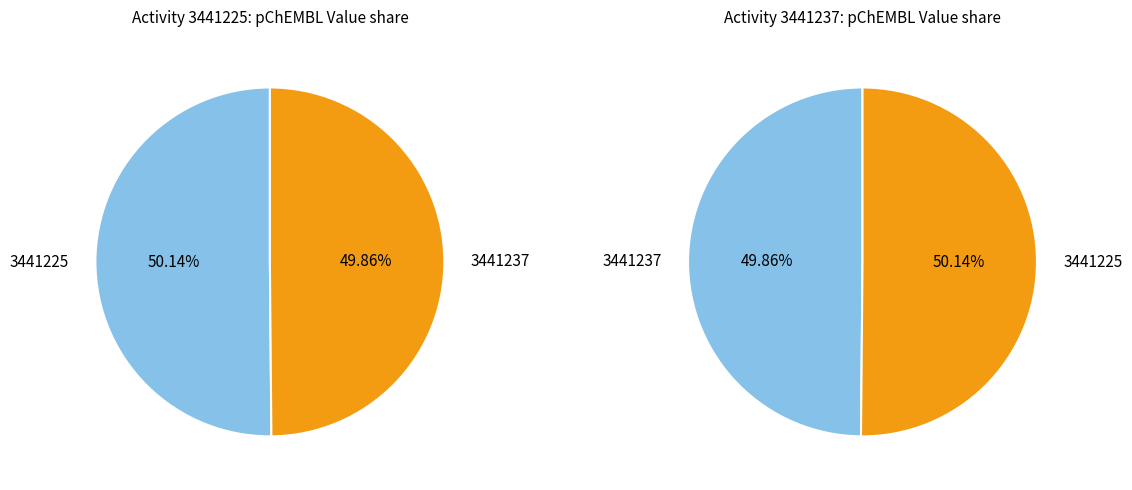

To the nearest percent, what portion does 3441237 represent?

50%